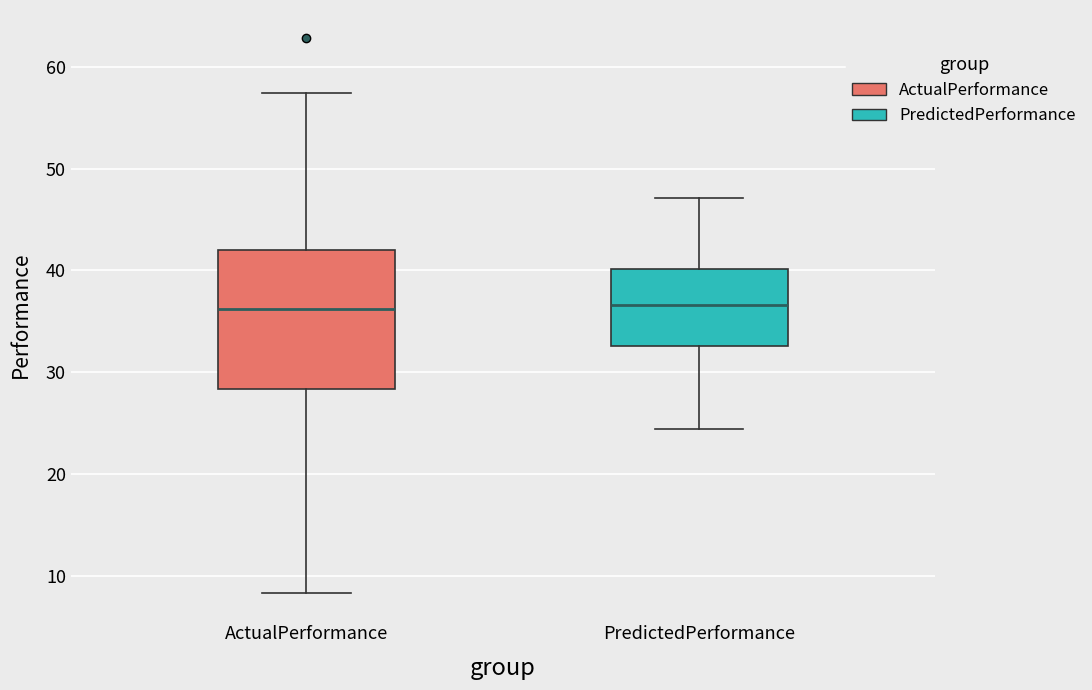

Which box is the tallest, from its lower edge to its upper edge?

ActualPerformance